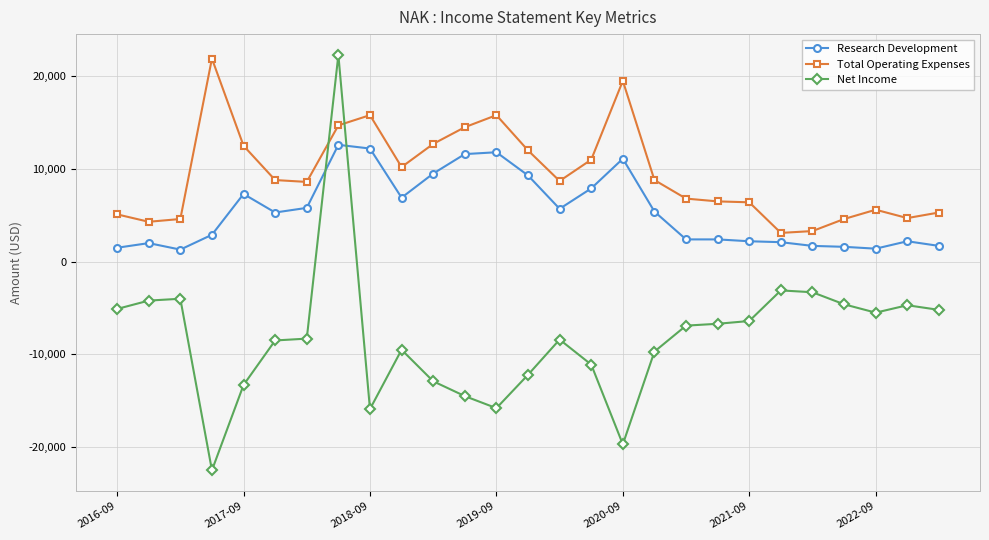

List the series in order of their overall mean, lowest first.

Net Income, Research Development, Total Operating Expenses